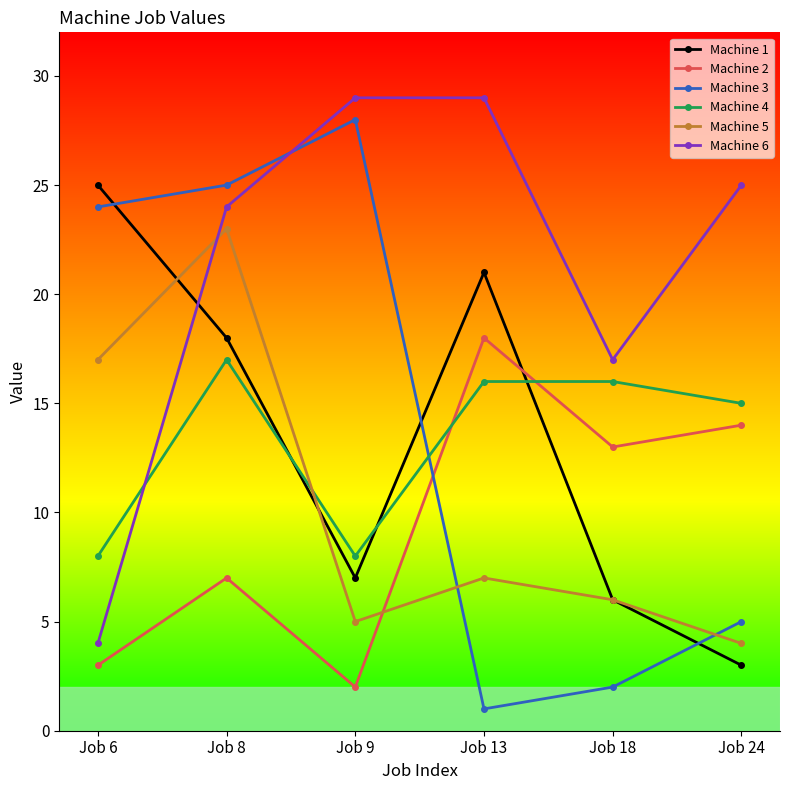

What is the difference between the second highest and minimum values in the Machine 5 series?

13